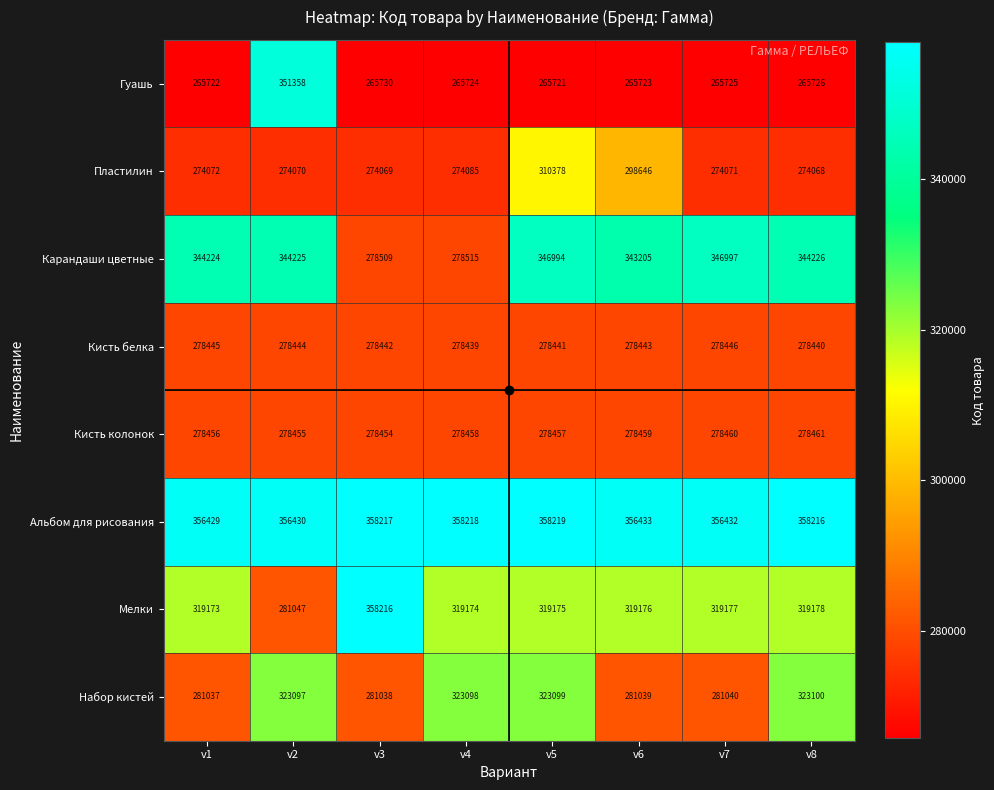

What is the difference between the highest and lowest values at v6?

90710